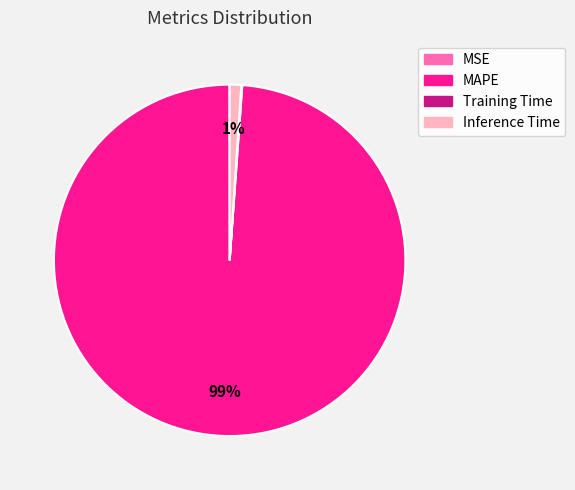

The MAPE slice represents 99% of the pie. True or false?

True